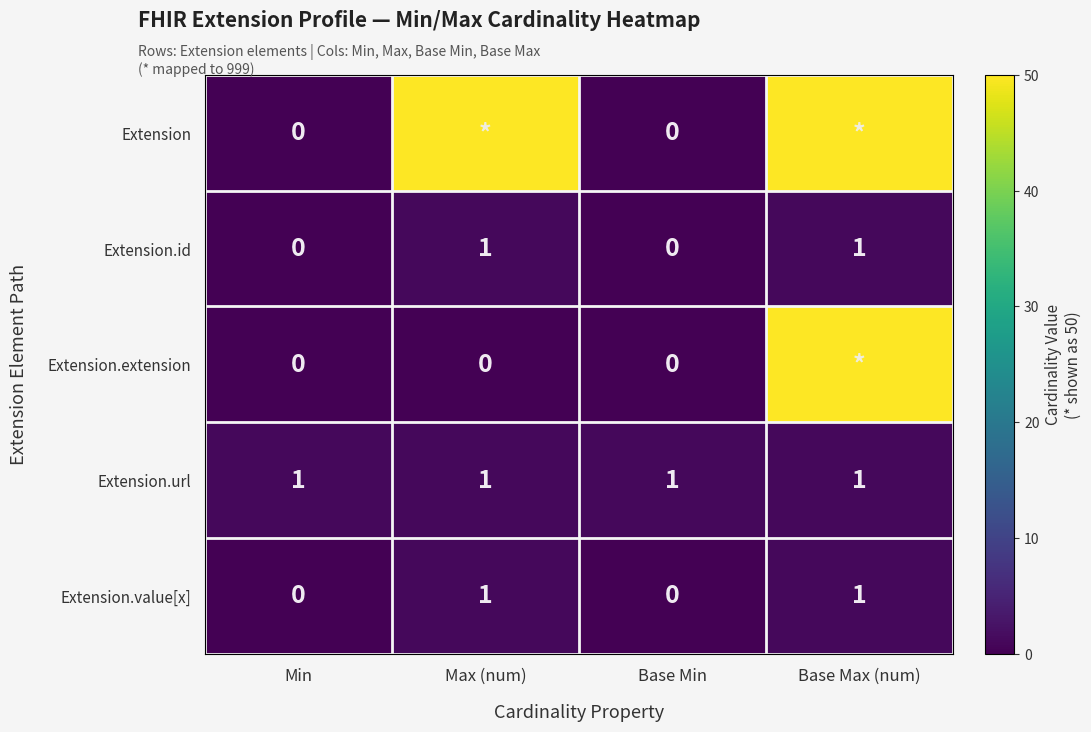

What is the sum of all Extension.url values?

4